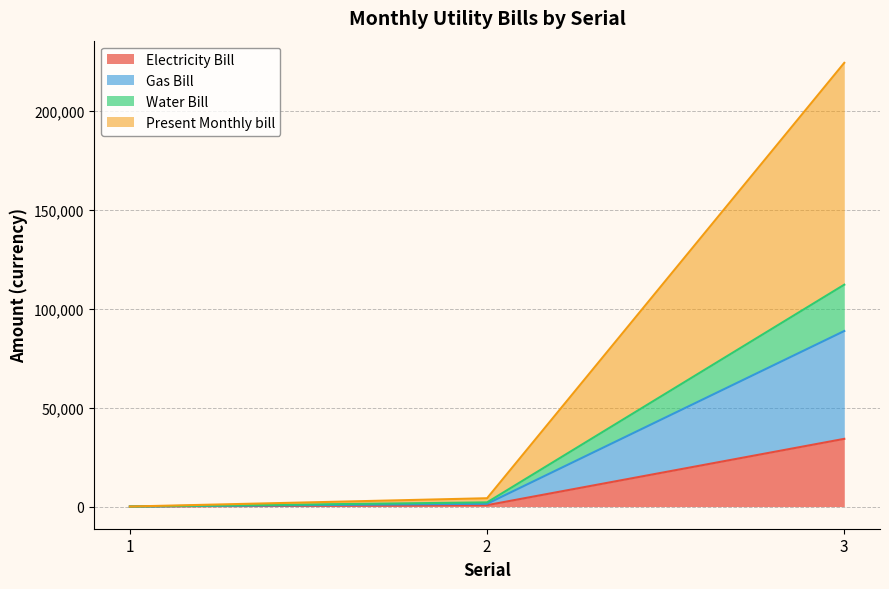

The value of Electricity Bill at 3 is 34234. True or false?

True